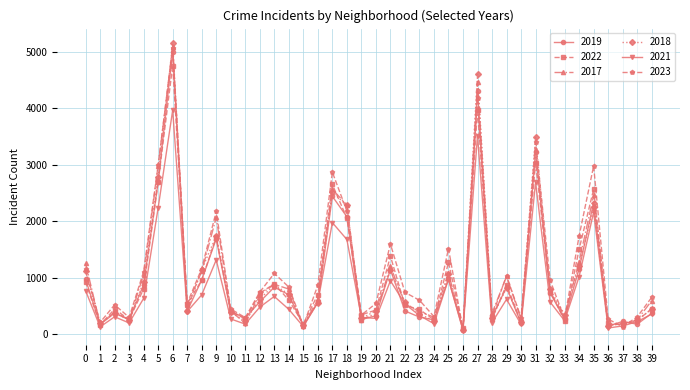

Which series has the largest range (max minus min)?

2018